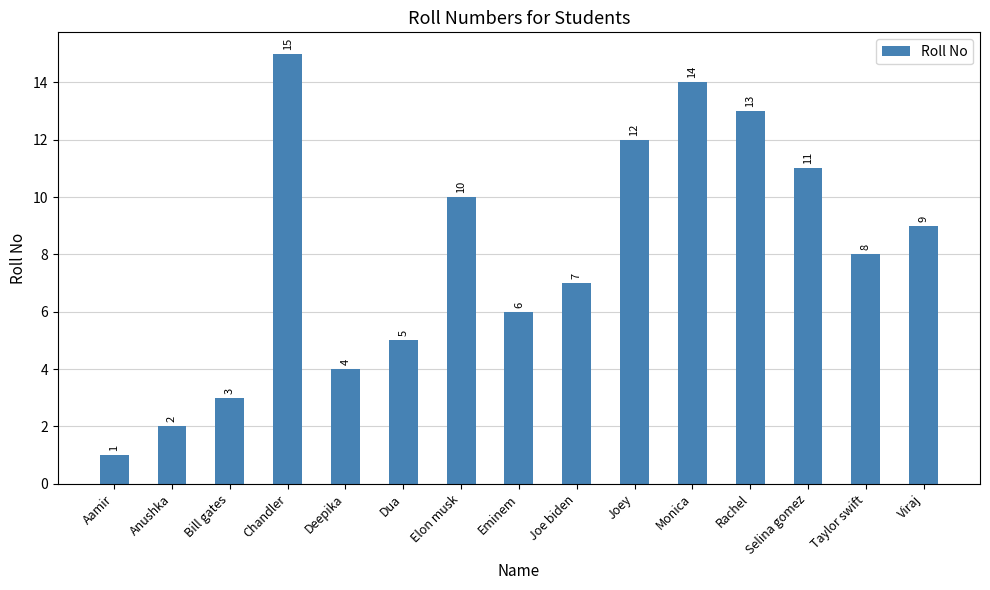

What is the change in value from Bill gates to Rachel?

+10